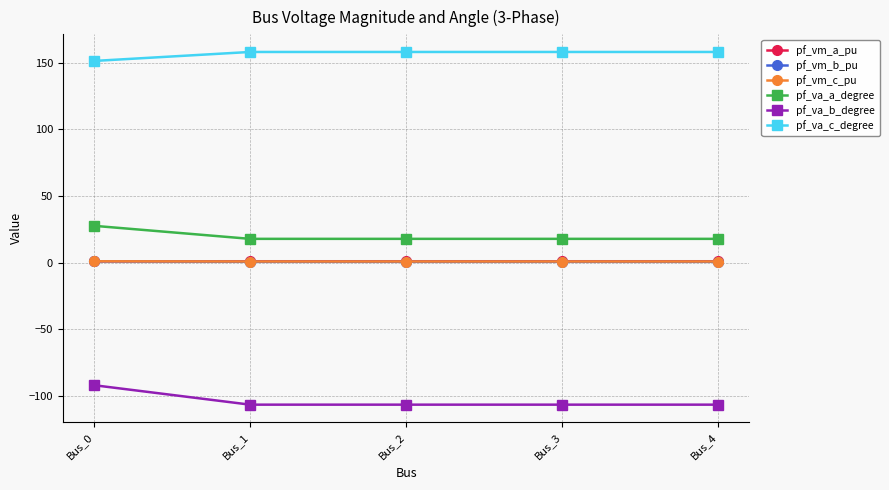

True or false: pf_va_a_degree has more than 2 interior local peaks.

False